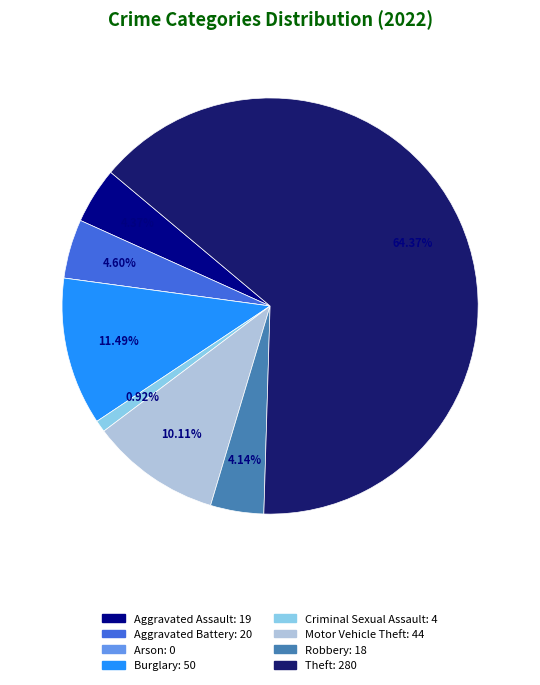

Is the sum of Robbery and Criminal Sexual Assault greater than half?

No